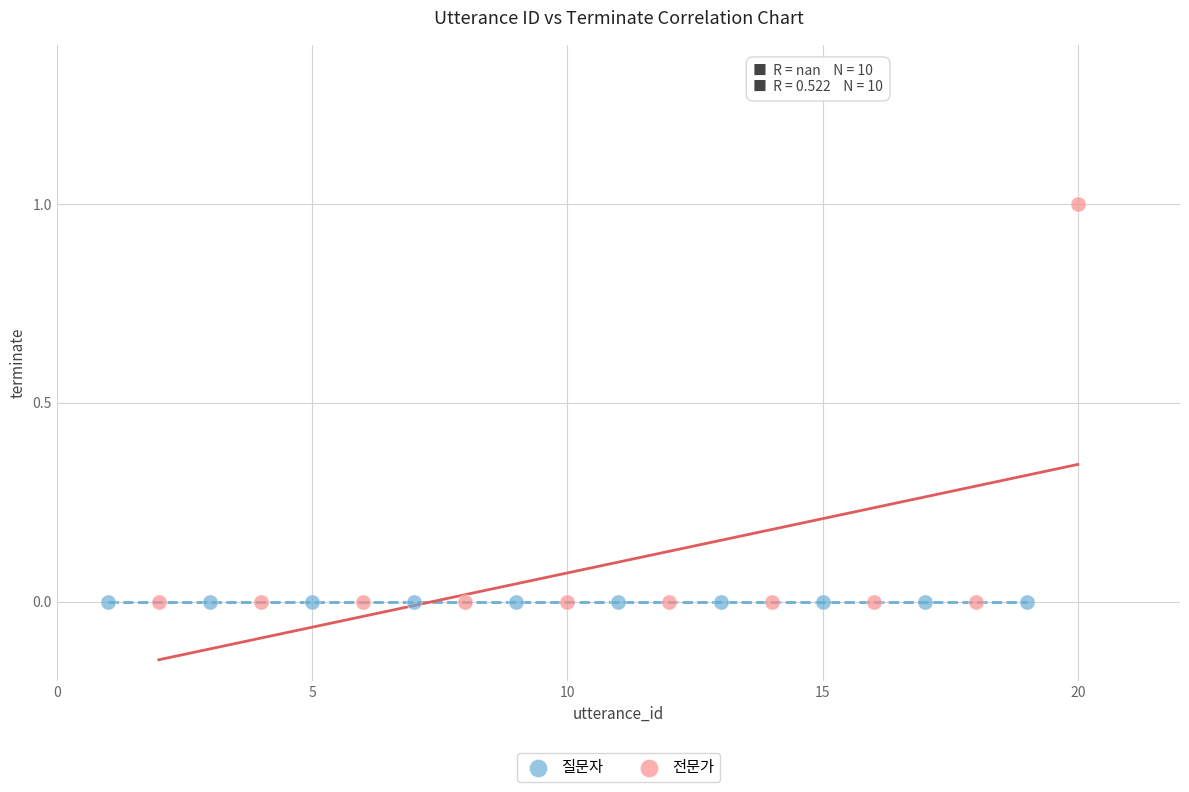

Which series reaches the maximum Y coordinate?

전문가